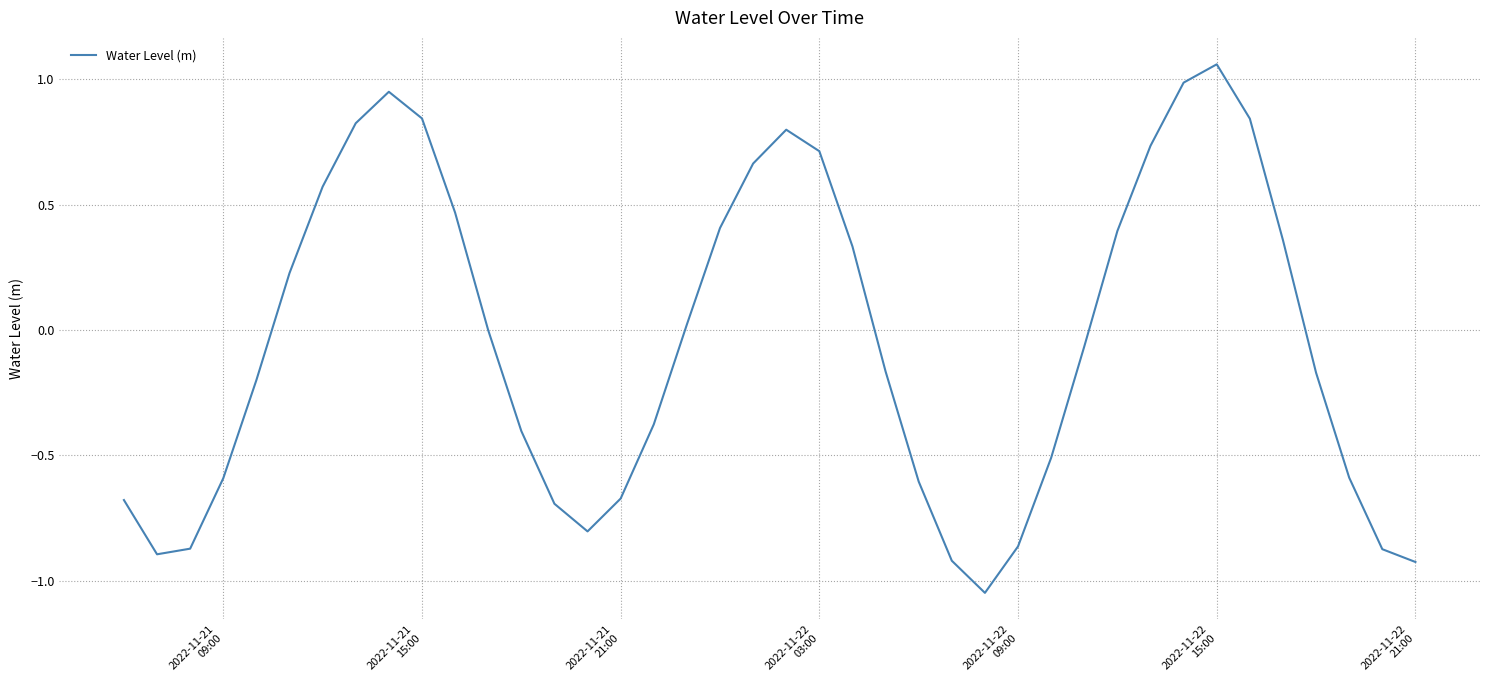

How many lines are shown in the chart?

1